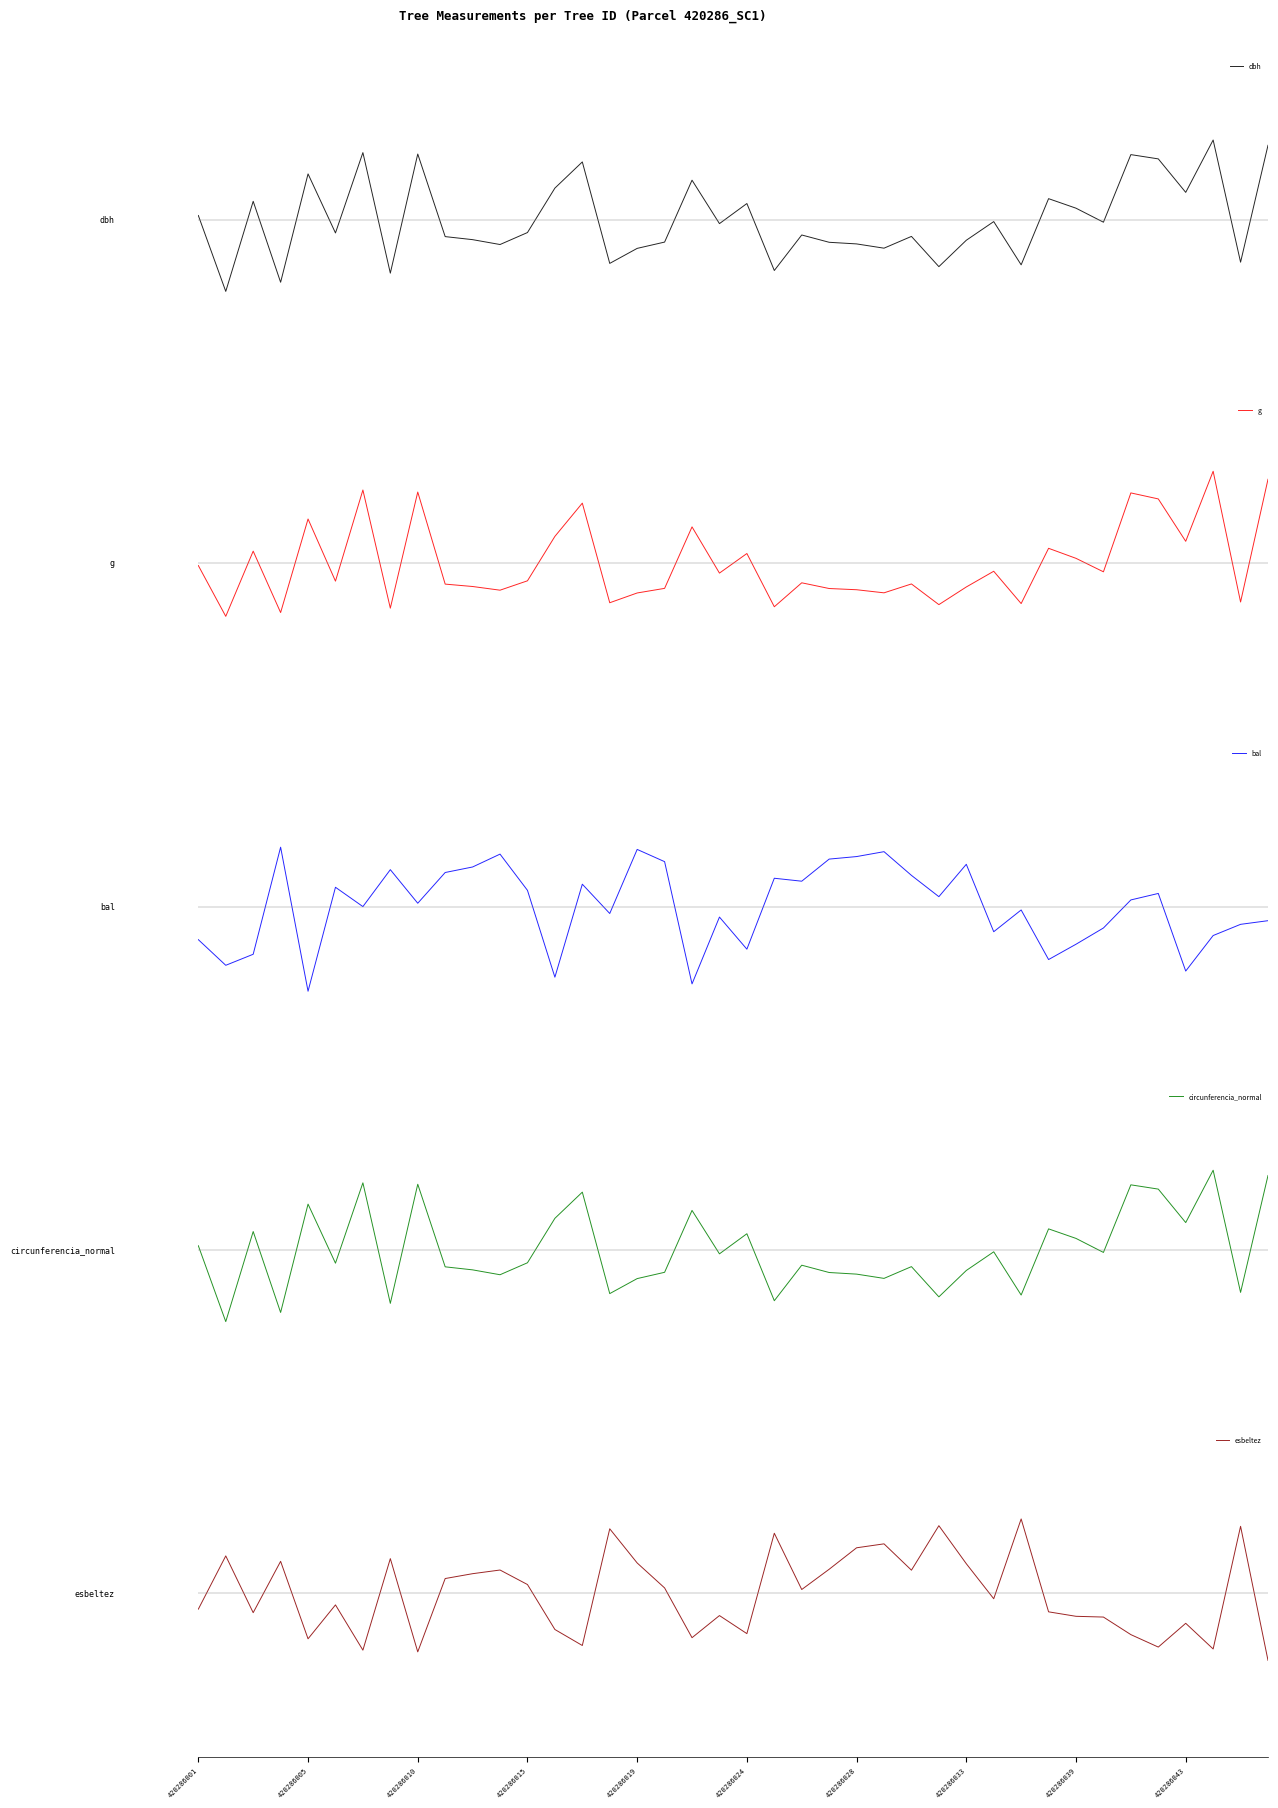

What is the difference between the second highest and minimum values in the esbeltez series?

3.3